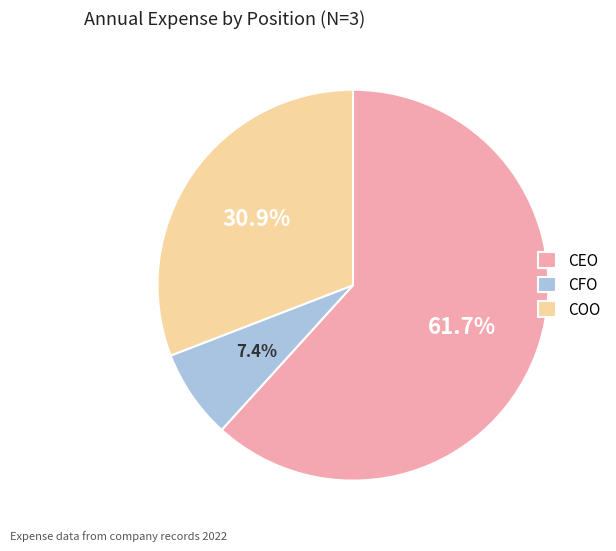

What percentage is NOT represented by COO?

69.1%